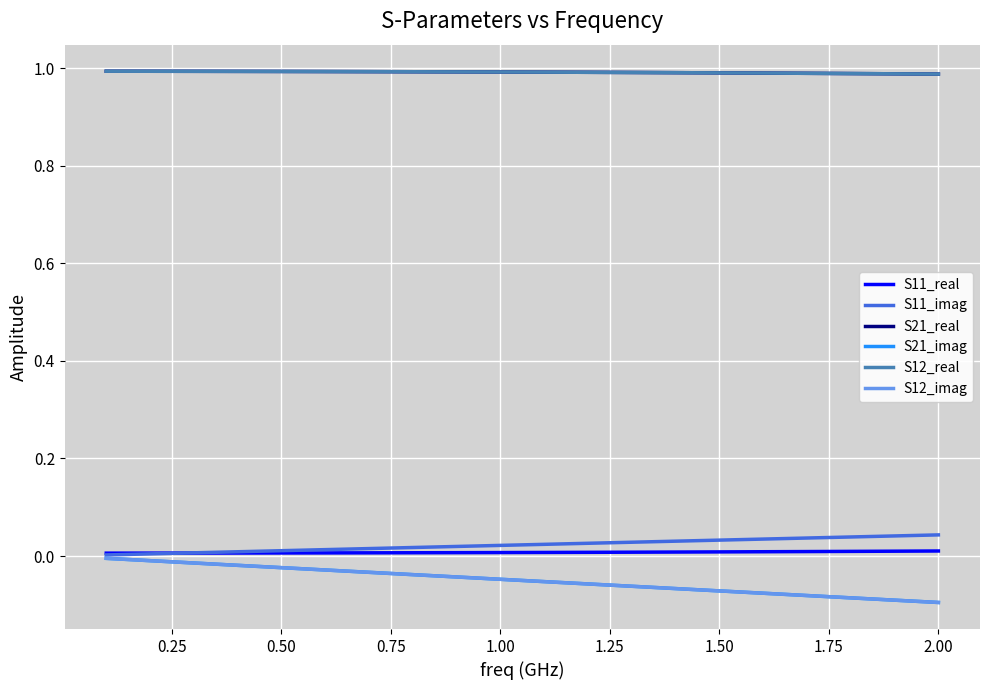

What is the value of the S12_real point at the 16th from the left?

1.0